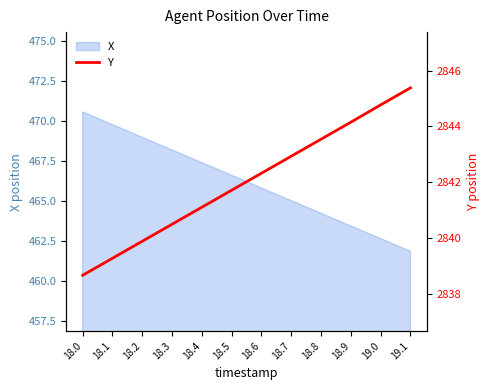

What is the ratio of the value at 18.0 to the value at 18.1?

1.0